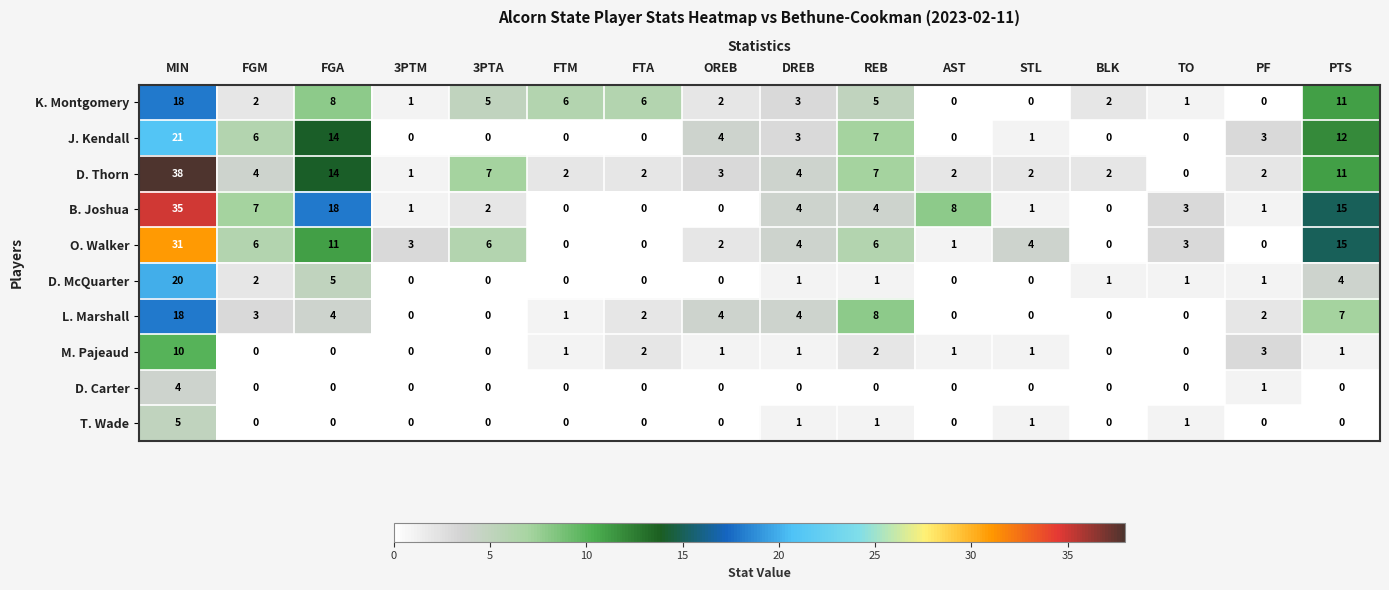

Which series has the widest spread of values?

D. Thorn